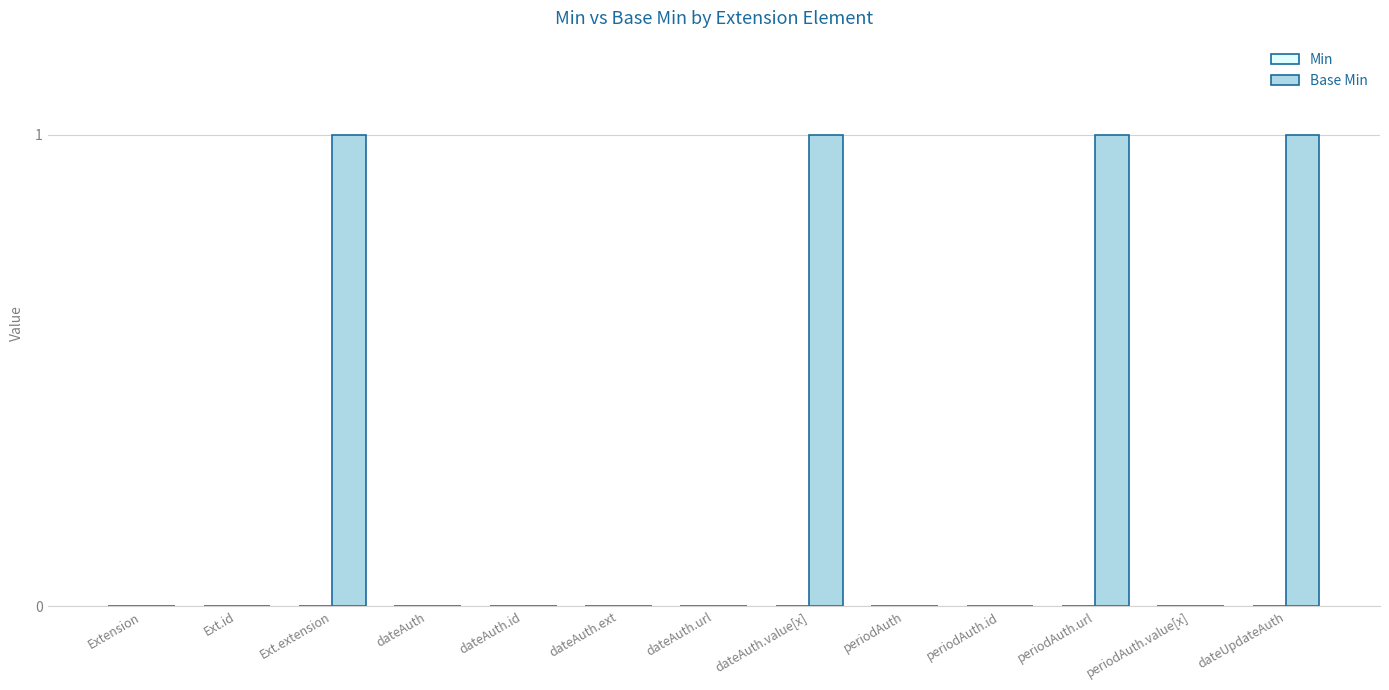

Reading left to right, extract all data points from this chart.

Extension=0	Ext.id=0	Ext.extension=1	dateAuth=0	dateAuth.id=0	dateAuth.ext=0	dateAuth.url=0	dateAuth.value[x]=1	periodAuth=0	periodAuth.id=0	periodAuth.url=1	periodAuth.value[x]=0	dateUpdateAuth=1